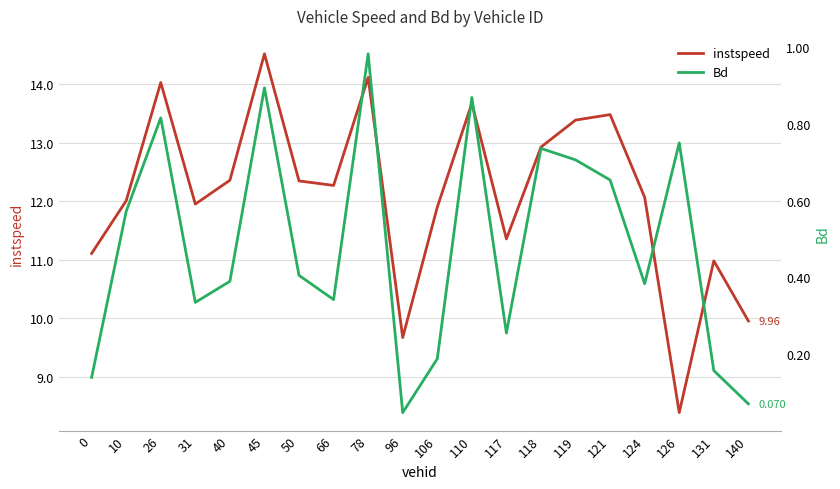

What value does the instspeed series have at 45?

14.5